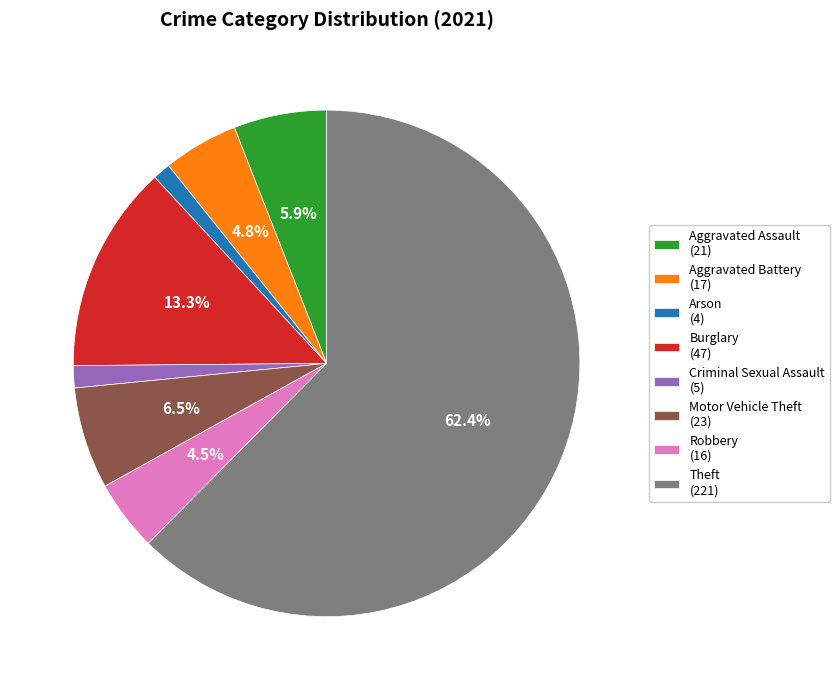

Is the sum of Aggravated Battery (17) and Arson (4) greater than half?

No